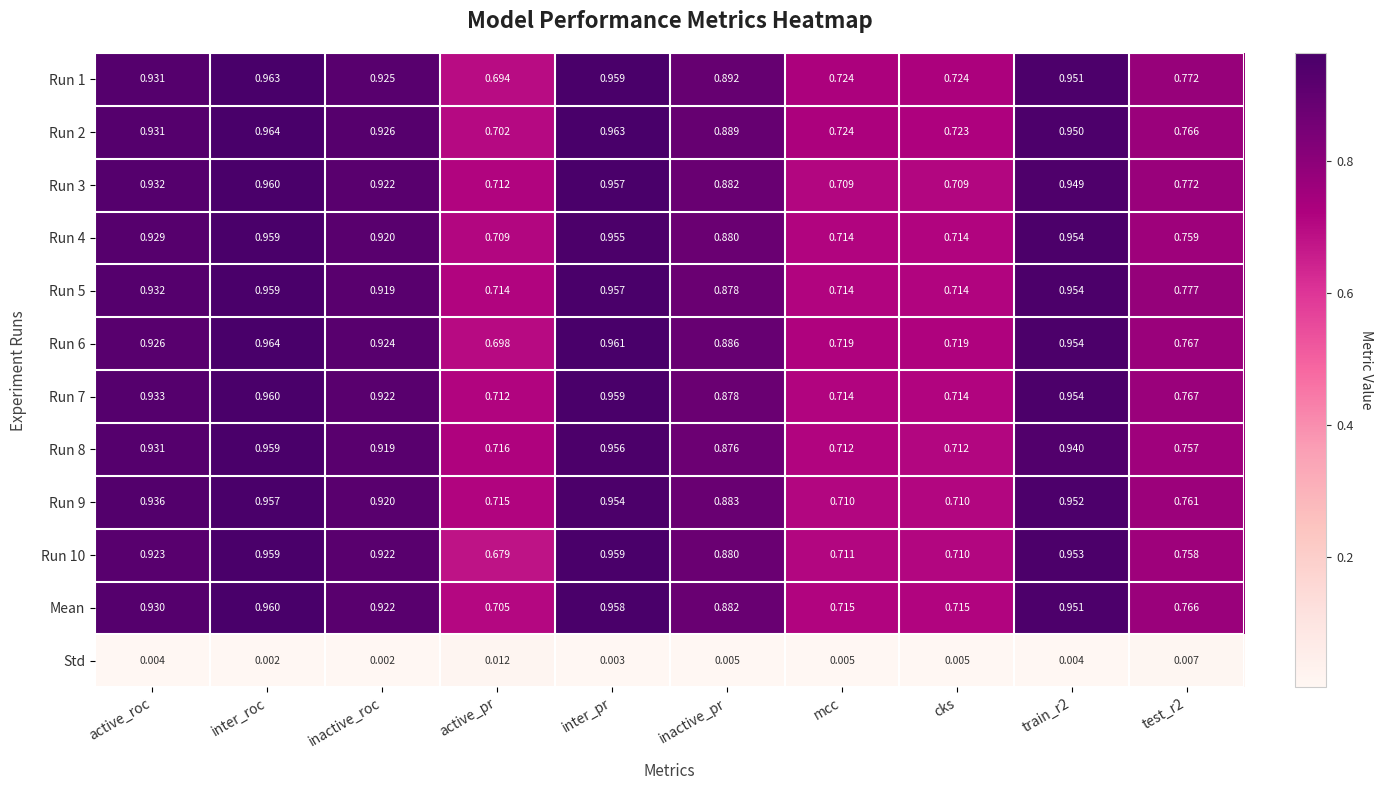

Between active_roc and inter_roc, which series saw the biggest shift?

Run 6